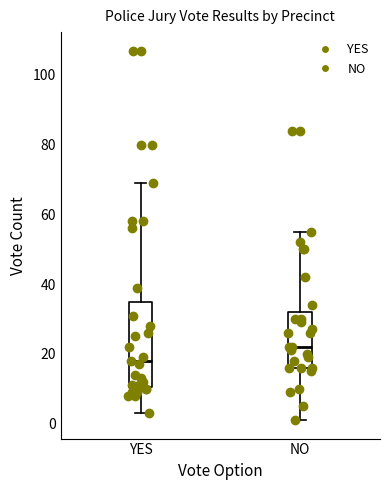

Reading left to right, transcribe this box plot: for each box, give where its median line is, the range the box spans, and where its two whiskers end, as read against the y-axis. The values are not printed on the chart, so give them approximately, as read against the axis.

YES: median 18, box 10 to 36, whiskers 4 to 70
NO: median 22, box 16 to 32, whiskers 2 to 56